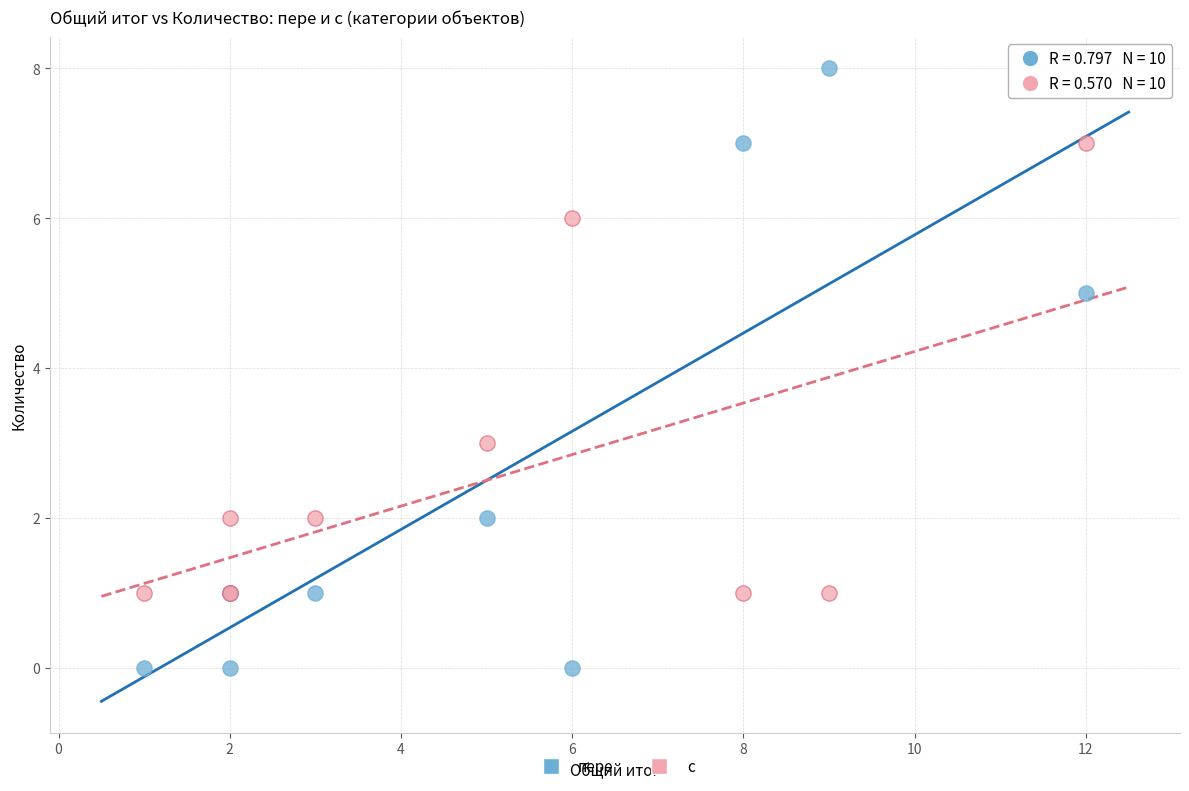

Which series contains the lowest Y value?

пере